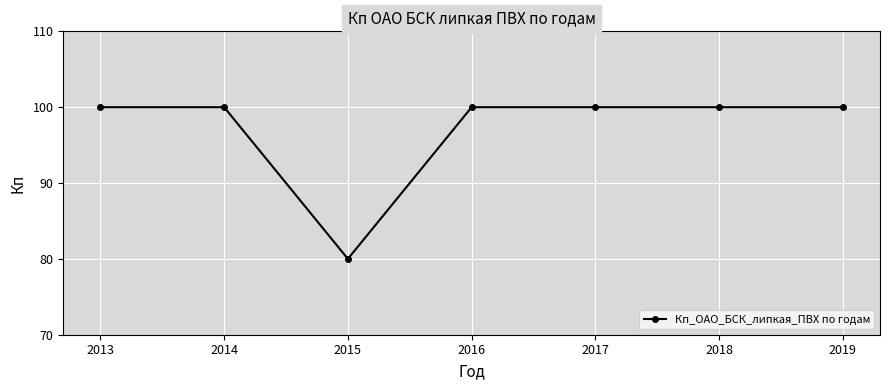

What is the change in value from 2015 to 2019?

+20